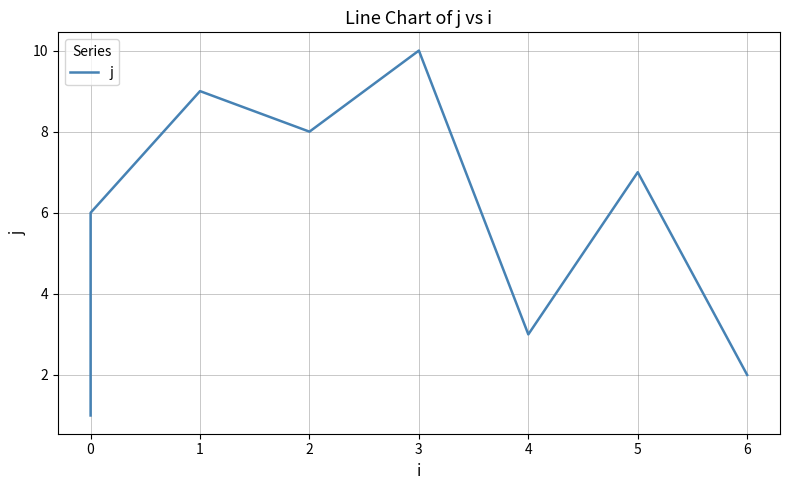

How many values exceed 6?

4